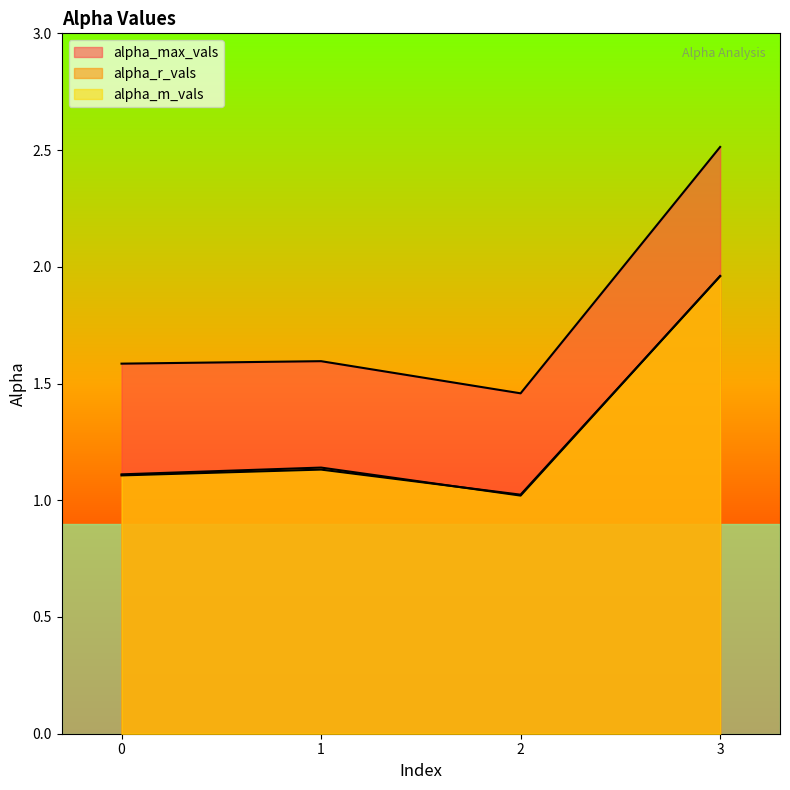

Between which two adjacent categories do alpha_r_vals and alpha_m_vals first intersect?

1 and 2